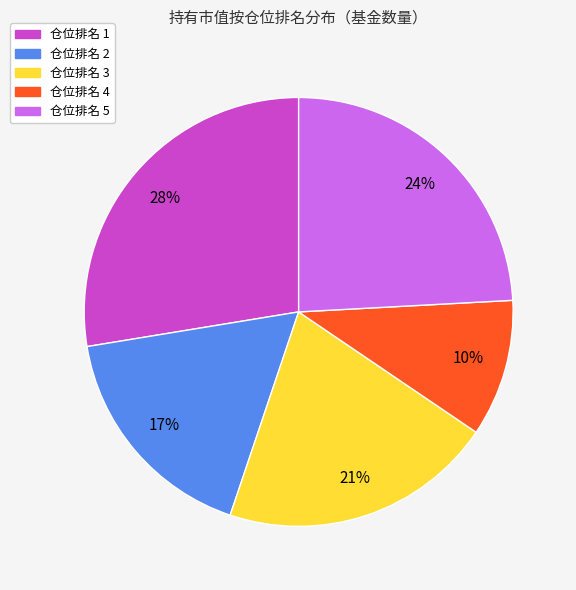

Between 仓位排名 4 and 仓位排名 2, which is larger?

仓位排名 2